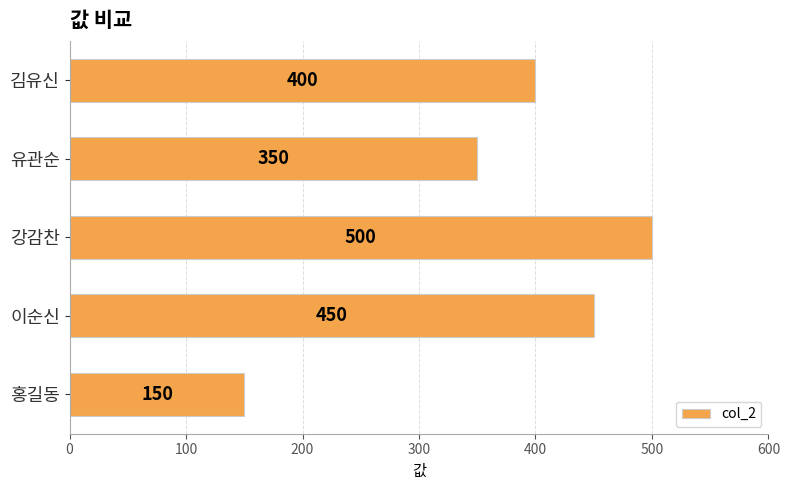

How many values are between 350 and 450?

3